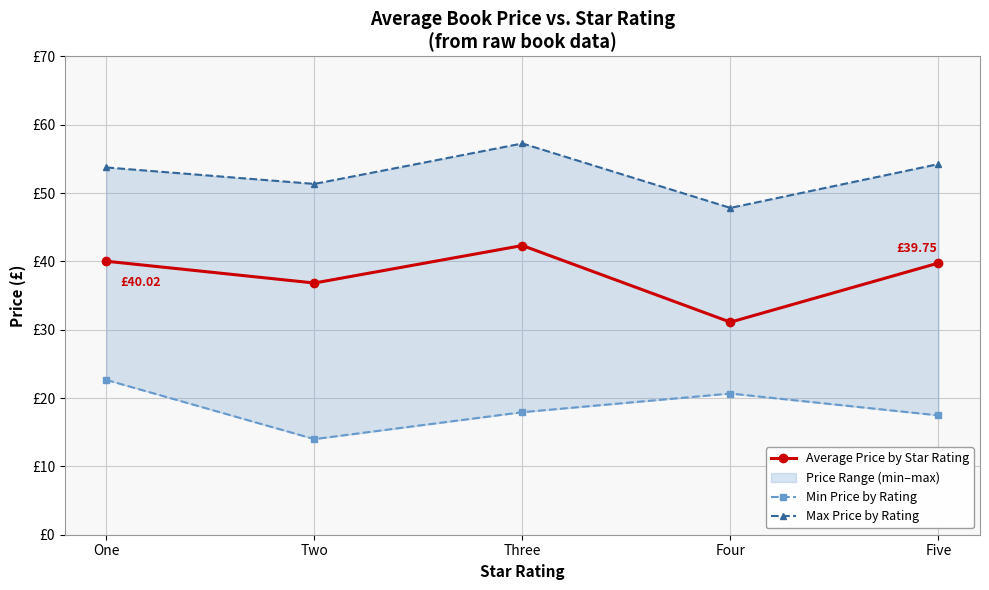

Which category has the highest value in the Max Price by Rating series?

Three